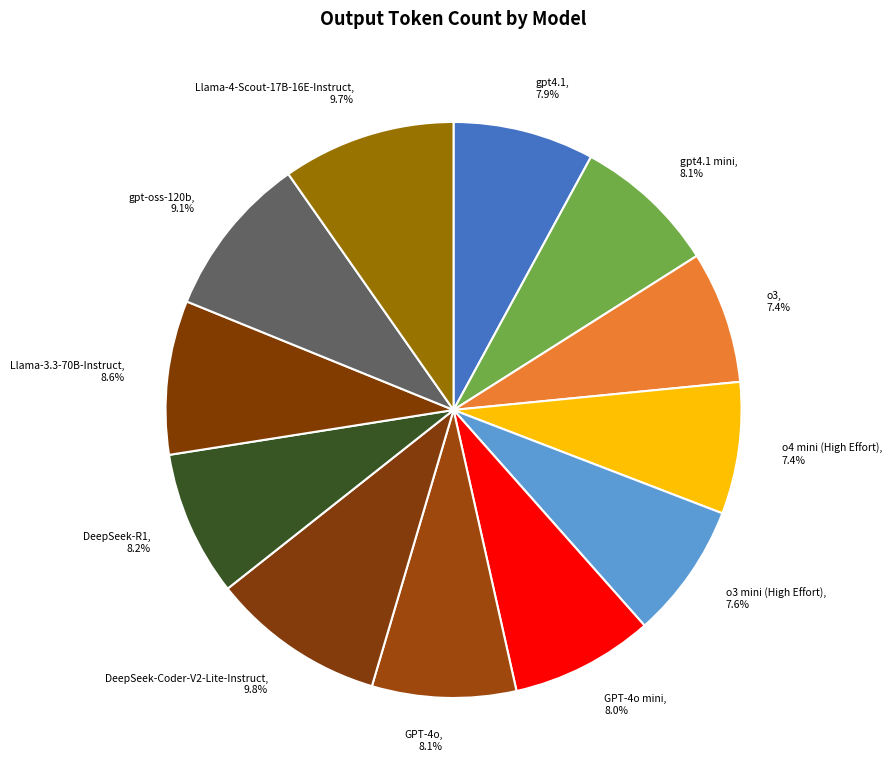

Approximately how many times larger is the value at gpt4.1 mini compared to GPT-4o mini?

1.0